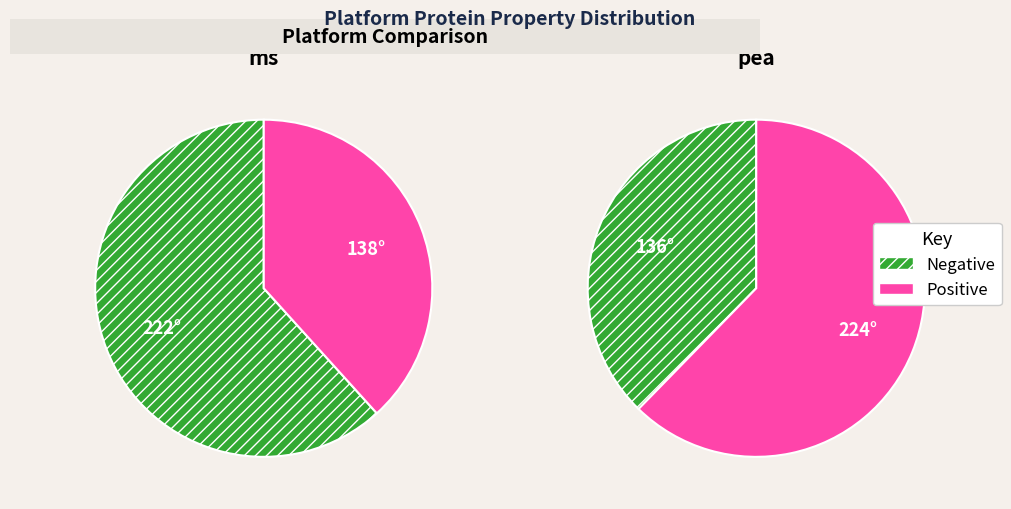

What percentage do ms and pea together represent?

100.0%